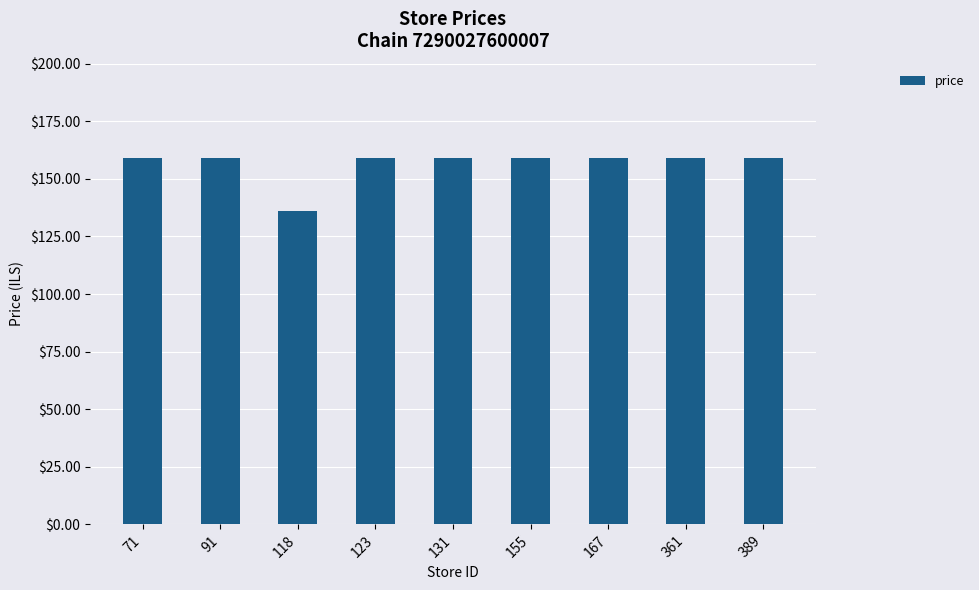

Reading right to left, what are all the values shown in this chart?

159.0	159.0	159.0	159.0	159.0	159.0	135.9	159.0	159.0